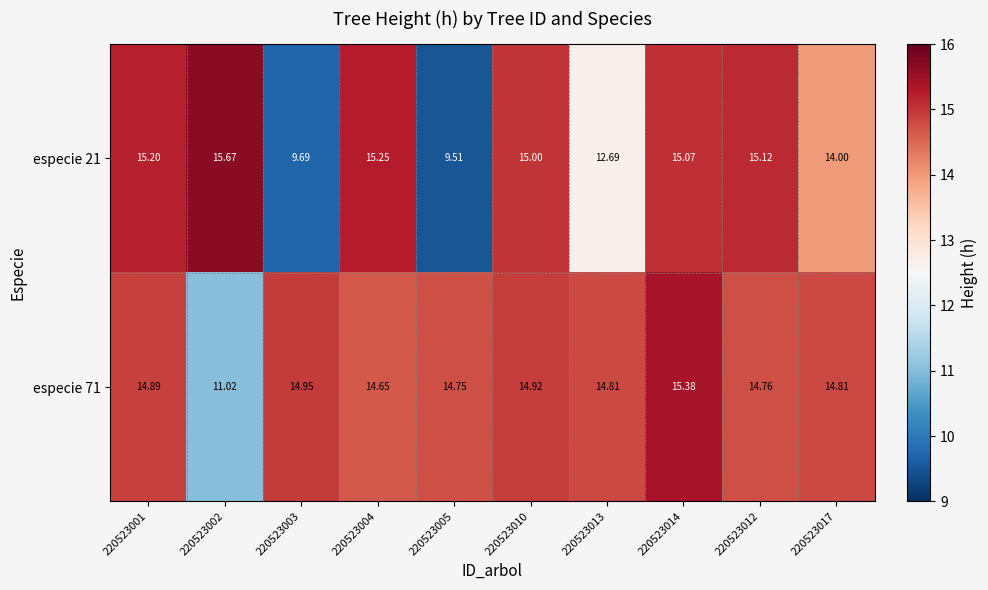

Is the value of especie 71 at 220523013 greater than the value of especie 21 at 220523005?

Yes